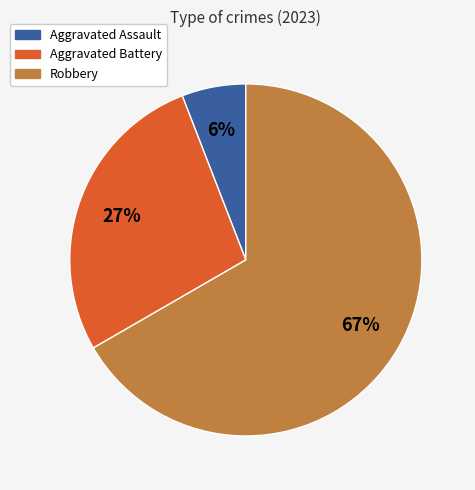

To the nearest percent, what is the difference between the largest and smallest slice percentages?

61%